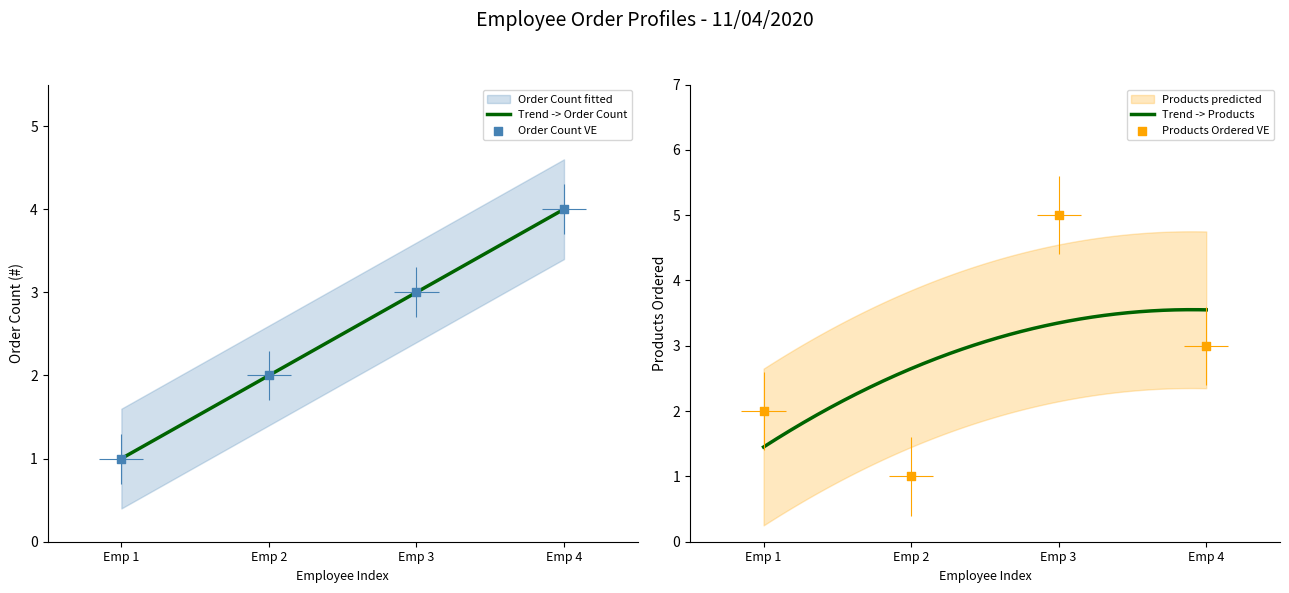

Which series reaches the maximum Y coordinate?

Products_Ordered